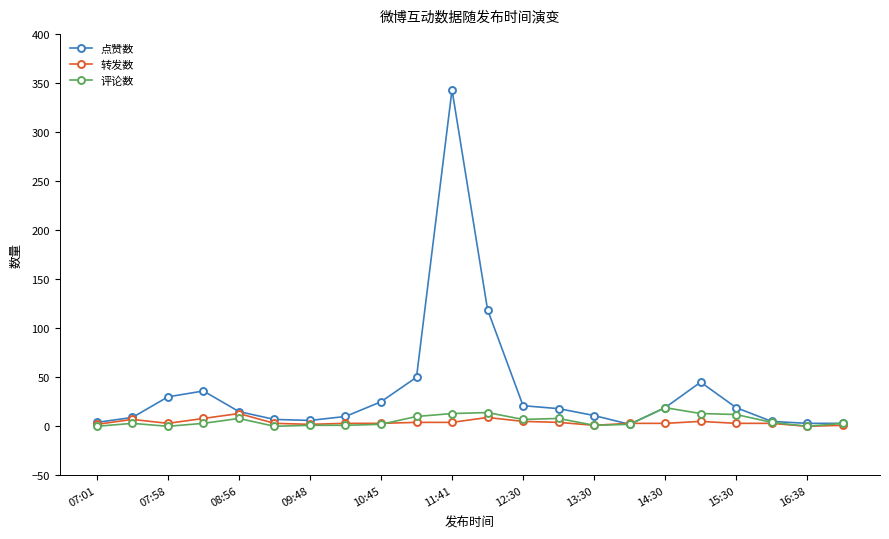

What is the highest value of the 评论数 series?

19